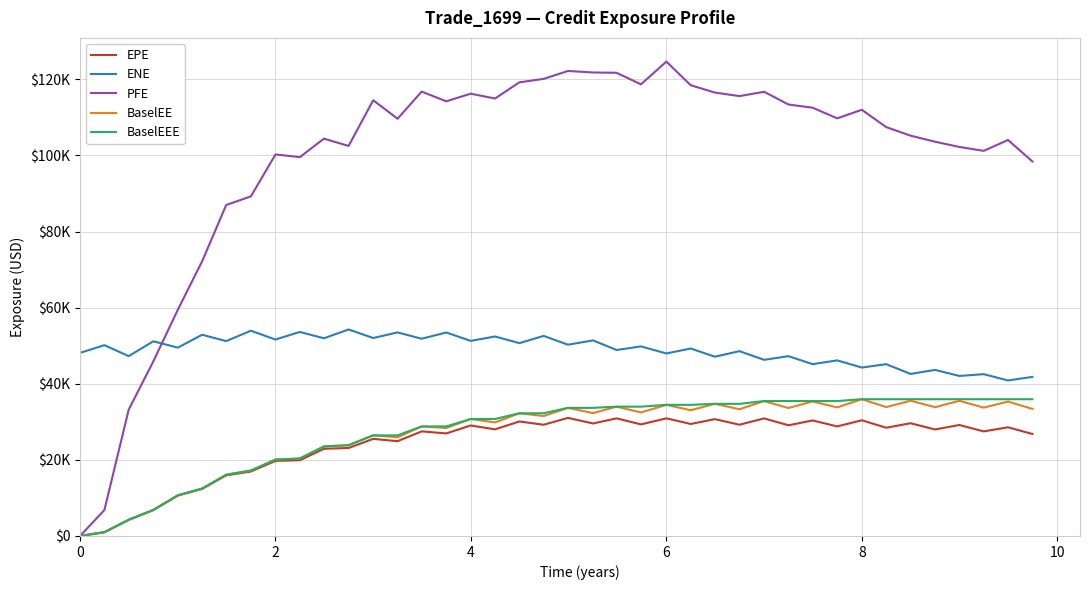

Does the chart have visible grid lines?

Yes